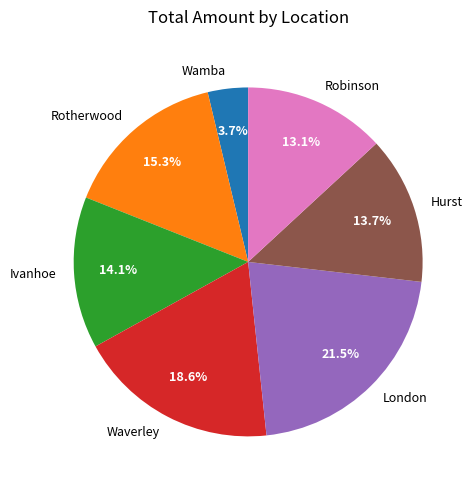

Is it true that Wamba is 4% of the pie?

True